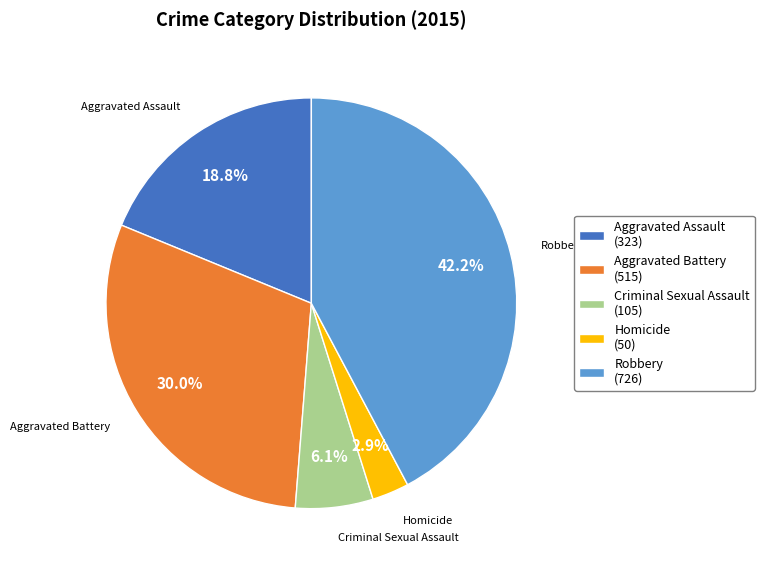

Approximately how many times larger is the value at Criminal Sexual Assault compared to Aggravated Assault?

0.3